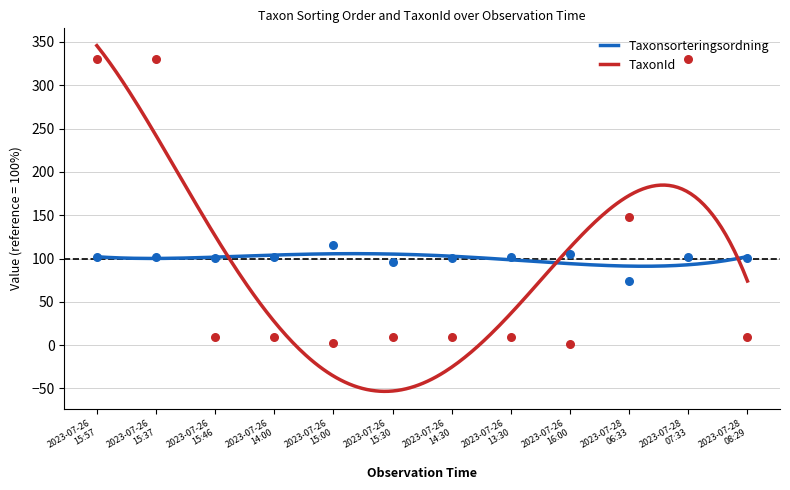

Is the value of TaxonId at 2023-07-26 13:30 greater than the value of Taxonsorteringsordning at 2023-07-26 15:00?

No